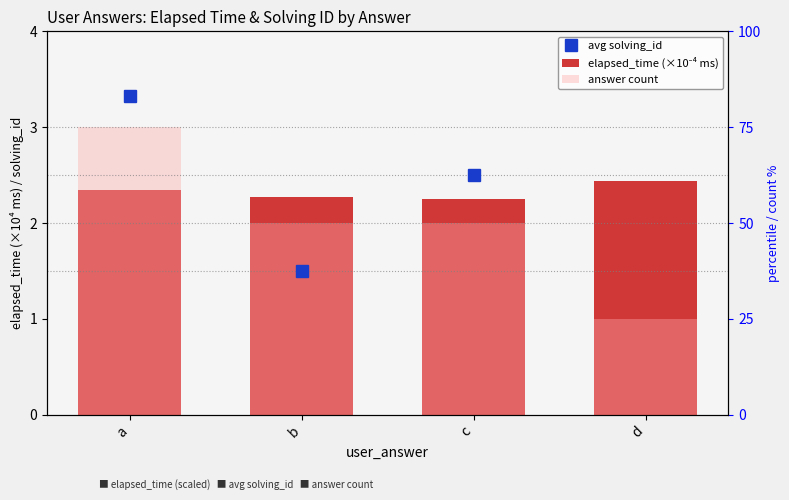

At a, list the series in order from largest to smallest.

avg solving_id, answer count, elapsed_time (×10⁻⁴ ms)